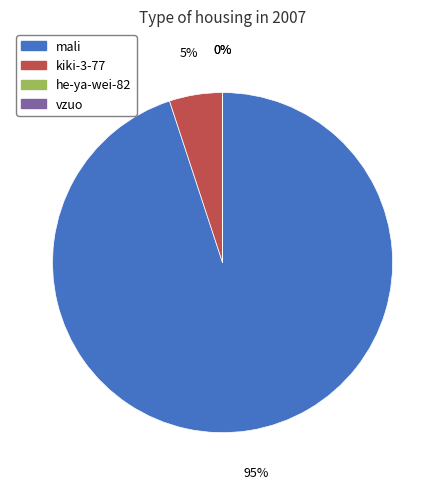

Which slice is the largest?

mali